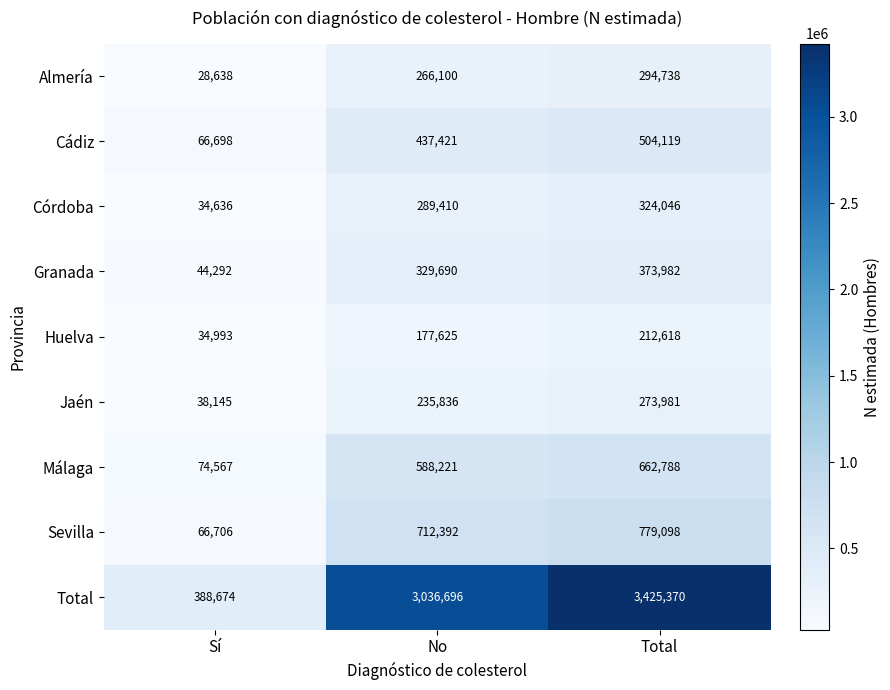

What is the maximum value shown in the chart?

3425370